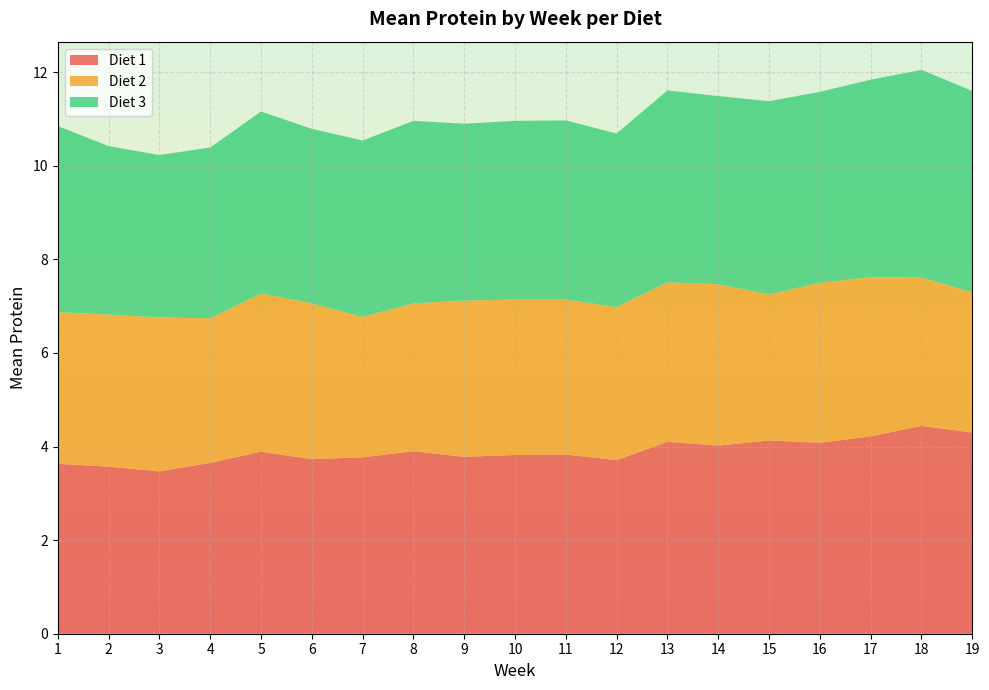

Reading left to right, what are all the values shown in this chart?

Diet 1: 3.6	3.6	3.5	3.6	3.9	3.7	3.8	3.9	3.8	3.8	3.8	3.7	4.1	4.0	4.1	4.1	4.2	4.4	4.3
Diet 2: 3.2	3.2	3.3	3.1	3.4	3.3	3.0	3.2	3.3	3.3	3.3	3.3	3.4	3.5	3.1	3.4	3.4	3.2	3.0
Diet 3: 4.0	3.6	3.5	3.6	3.9	3.7	3.8	3.9	3.8	3.8	3.8	3.7	4.1	4.0	4.1	4.1	4.2	4.4	4.3